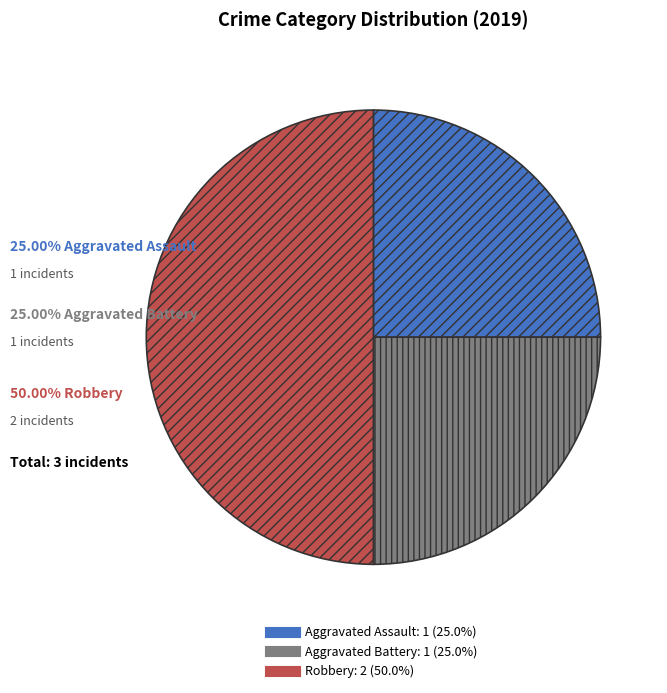

Does Aggravated Assault account for over 50% of the chart?

No